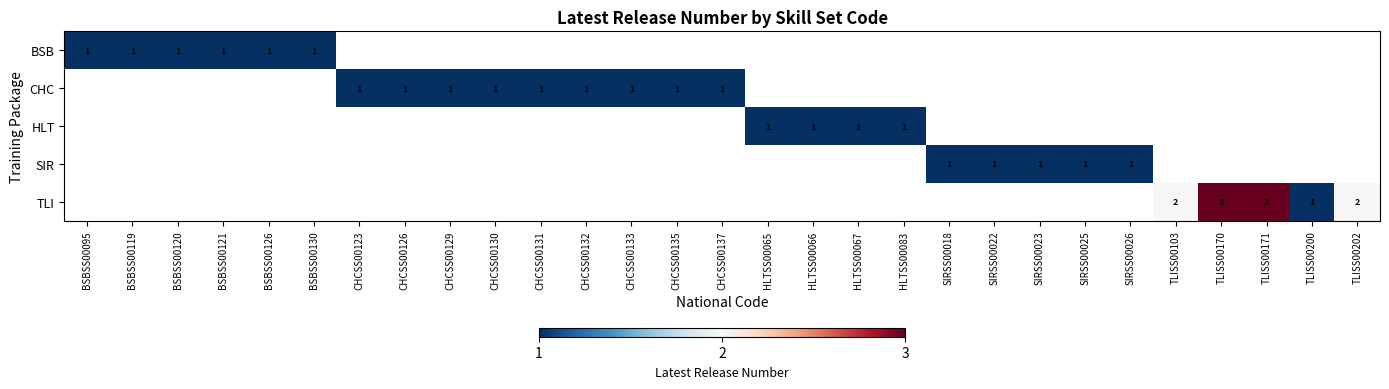

The value of TLI at TLISS00171 is 3. True or false?

True